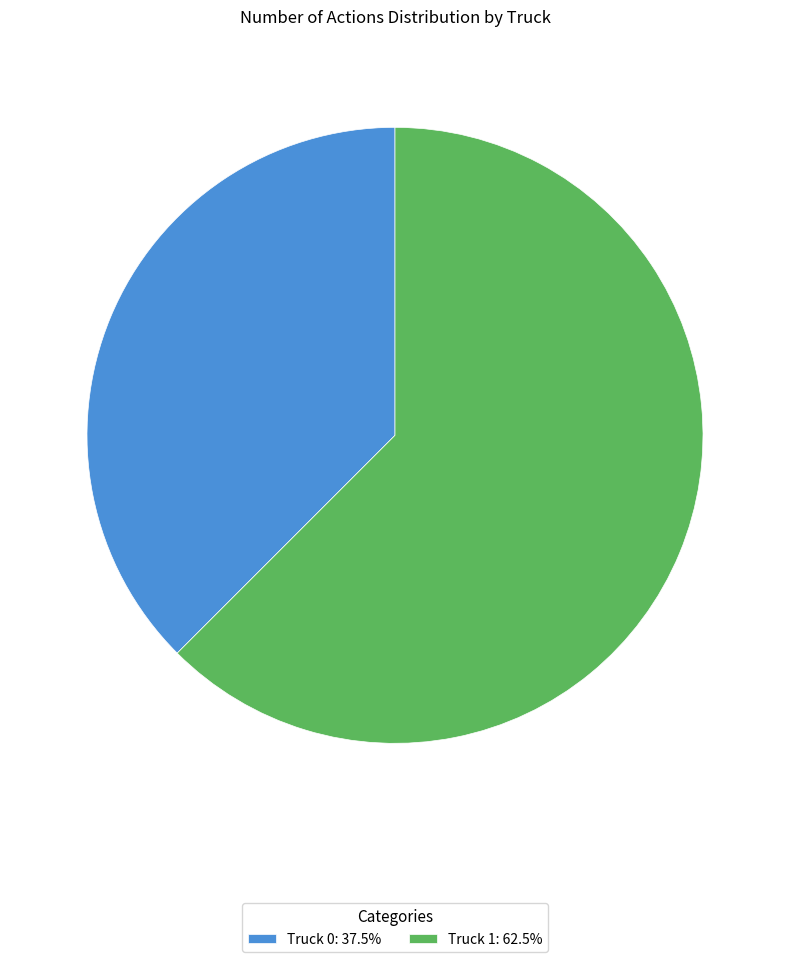

Rank the categories by value from lowest to highest.

Truck 0, Truck 1